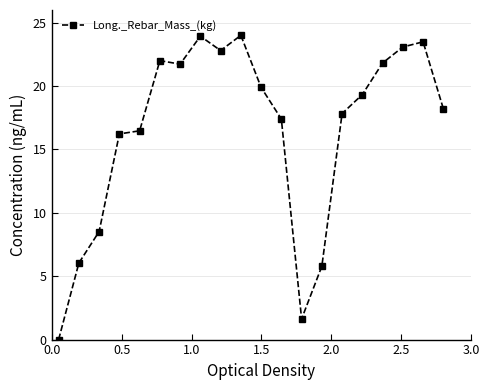

Count the number of values greater than 19.

10